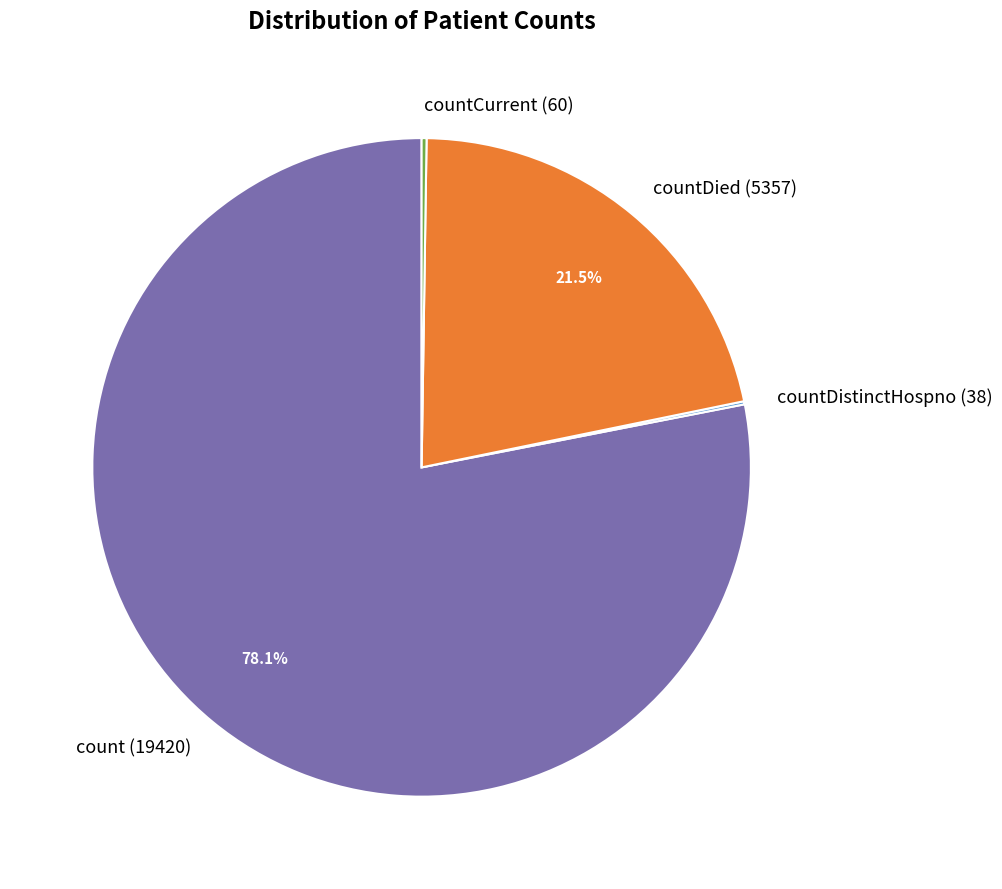

To the nearest percent, what is the average slice percentage?

25%